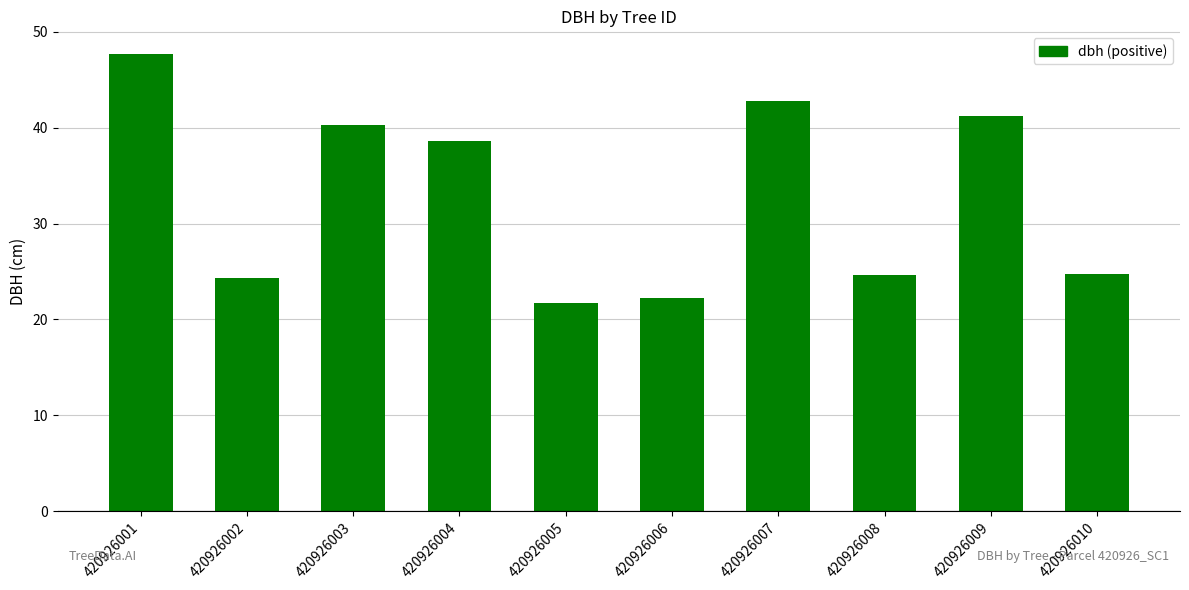

What is the value of the 3rd bar from the left?

40.3